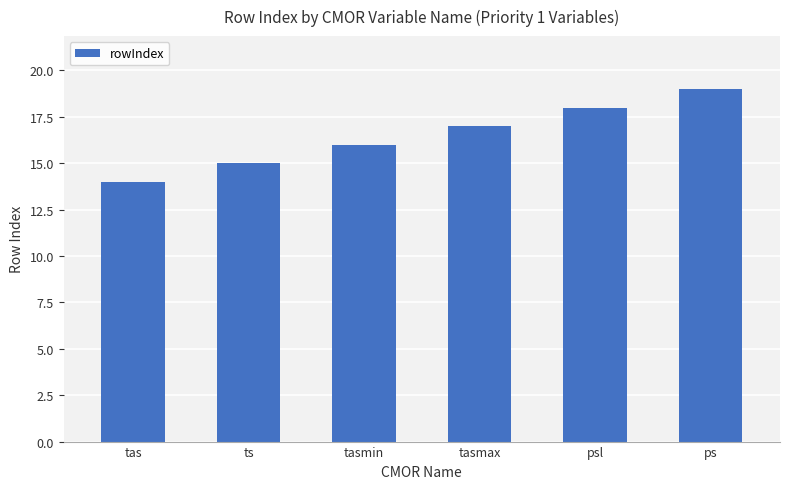

How many distinct data groups are displayed?

1